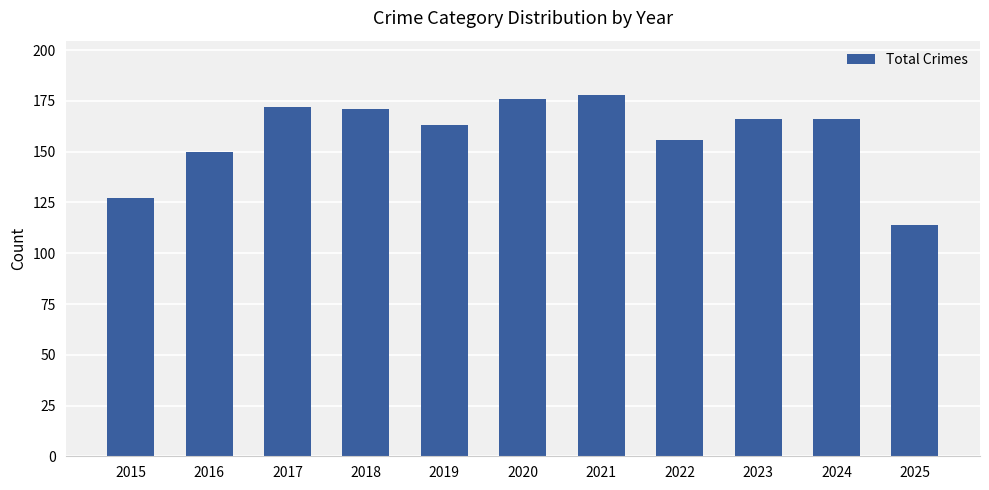

What is the difference between the values at 2020 and 2024?

10